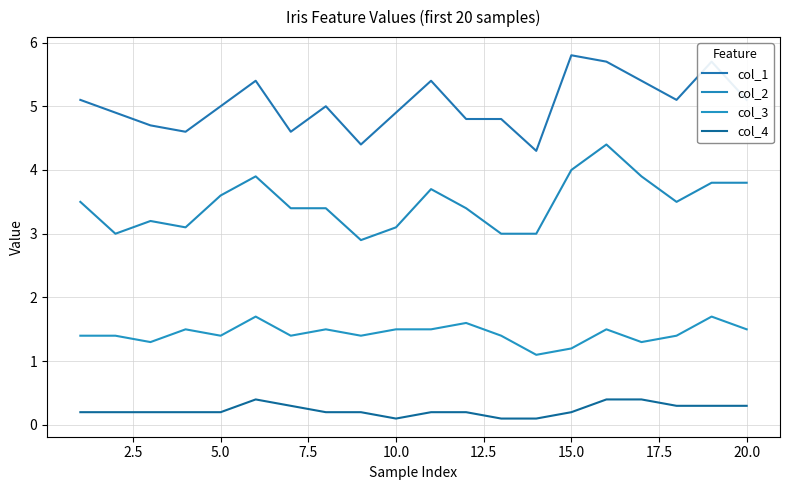

In col_4, how many points are higher than both neighbors (excluding endpoints)?

1